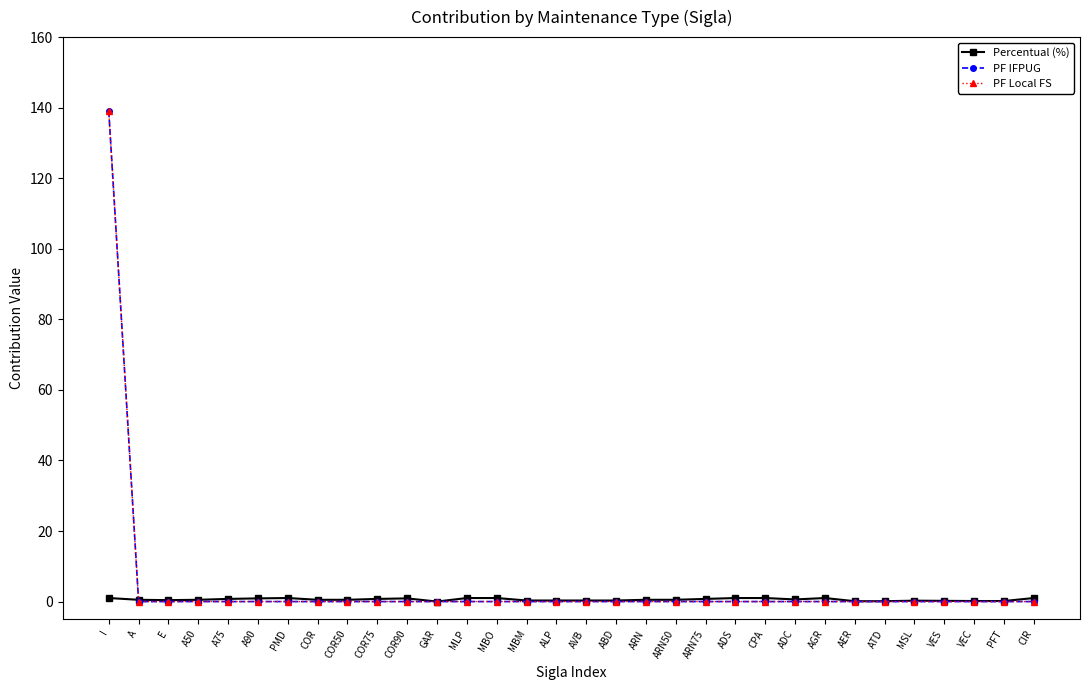

What is the average value of the Percentual (%) series?

0.6